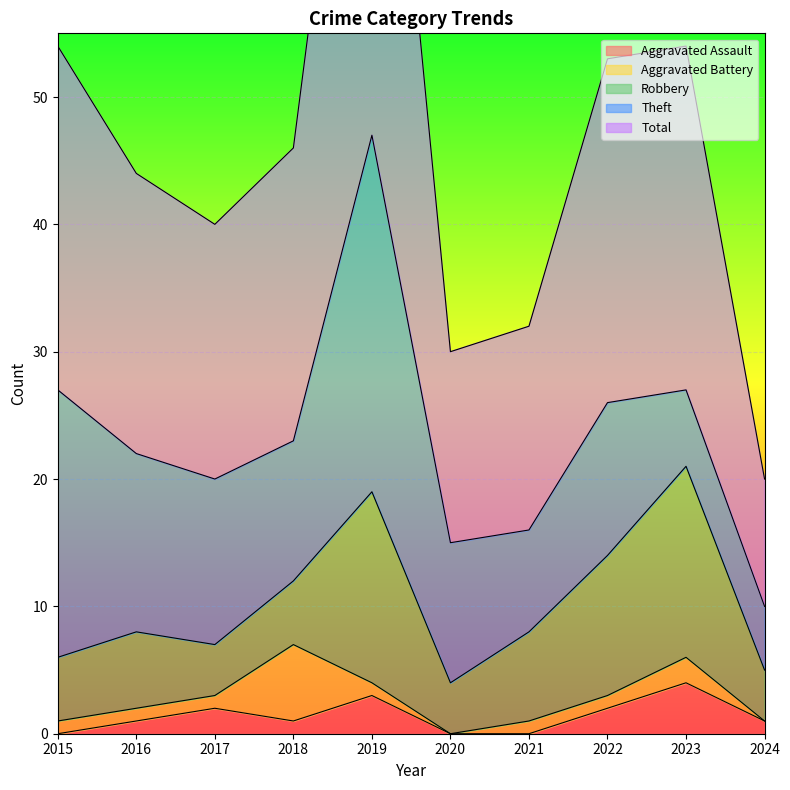

How many interior local valleys does the Total series have?

2